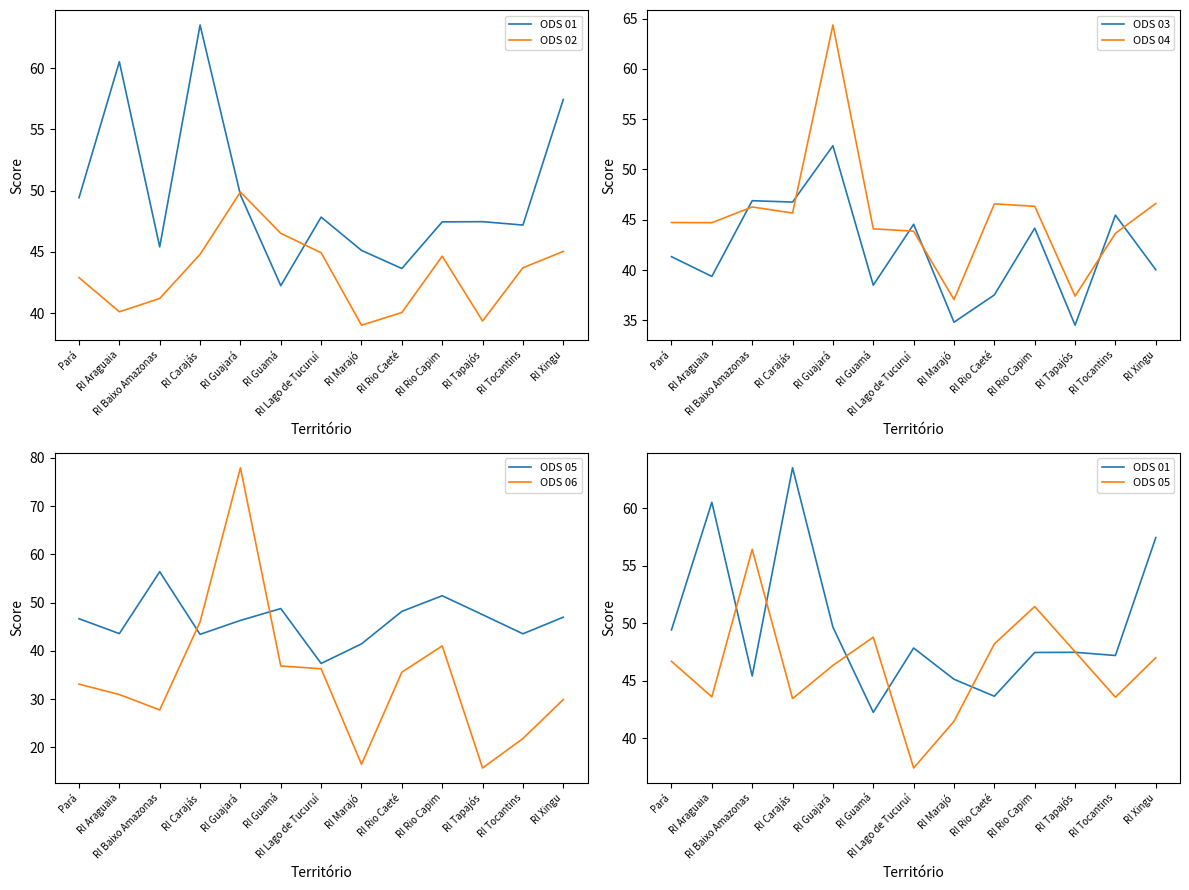

Reading right to left, transcribe all the data shown in this chart.

ODS 01: RI Xingu=57.4	RI Tocantins=47.2	RI Tapajós=47.5	RI Rio Capim=47.4	RI Rio Caeté=43.6	RI Marajó=45.1	RI Lago de Tucuruí=47.8	RI Guamá=42.2	RI Guajará=49.7	RI Carajás=63.5	RI Baixo Amazonas=45.4	RI Araguaia=60.5	Pará=49.4
ODS 02: RI Xingu=45.0	RI Tocantins=43.7	RI Tapajós=39.4	RI Rio Capim=44.7	RI Rio Caeté=40.1	RI Marajó=39.0	RI Lago de Tucuruí=44.9	RI Guamá=46.5	RI Guajará=49.9	RI Carajás=44.8	RI Baixo Amazonas=41.2	RI Araguaia=40.1	Pará=42.9
ODS 03: RI Xingu=40.0	RI Tocantins=45.5	RI Tapajós=34.5	RI Rio Capim=44.2	RI Rio Caeté=37.5	RI Marajó=34.8	RI Lago de Tucuruí=44.5	RI Guamá=38.5	RI Guajará=52.4	RI Carajás=46.8	RI Baixo Amazonas=46.9	RI Araguaia=39.4	Pará=41.3
ODS 04: RI Xingu=46.6	RI Tocantins=43.7	RI Tapajós=37.4	RI Rio Capim=46.3	RI Rio Caeté=46.6	RI Marajó=37.1	RI Lago de Tucuruí=43.9	RI Guamá=44.1	RI Guajará=64.4	RI Carajás=45.7	RI Baixo Amazonas=46.3	RI Araguaia=44.7	Pará=44.7
ODS 05: RI Xingu=47.0	RI Tocantins=43.6	RI Tapajós=47.5	RI Rio Capim=51.4	RI Rio Caeté=48.2	RI Marajó=41.5	RI Lago de Tucuruí=37.4	RI Guamá=48.8	RI Guajará=46.3	RI Carajás=43.4	RI Baixo Amazonas=56.4	RI Araguaia=43.6	Pará=46.7
ODS 06: RI Xingu=29.9	RI Tocantins=21.8	RI Tapajós=15.7	RI Rio Capim=41.0	RI Rio Caeté=35.6	RI Marajó=16.5	RI Lago de Tucuruí=36.3	RI Guamá=36.9	RI Guajará=78.0	RI Carajás=46.0	RI Baixo Amazonas=27.8	RI Araguaia=31.0	Pará=33.1